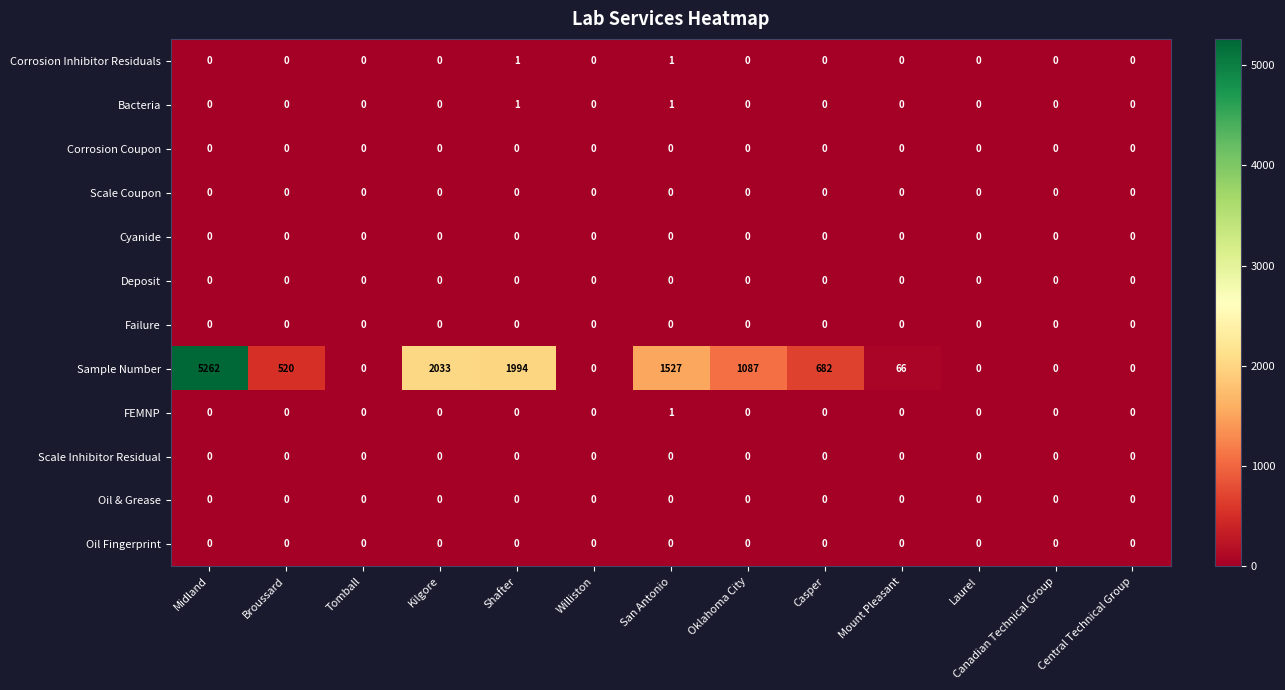

At how many categories does at least one series exceed 48?

8